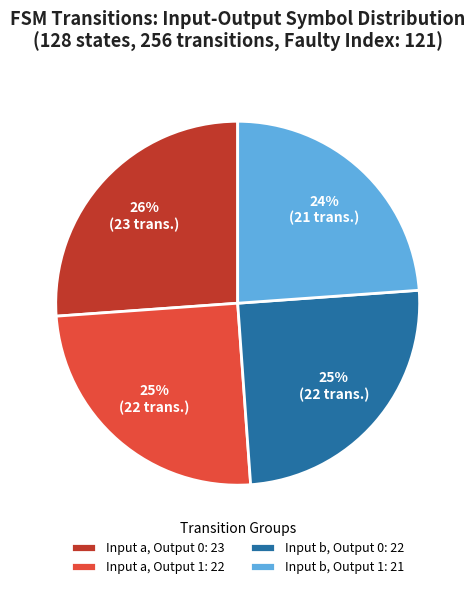

Do Input b, Output 0: 22 and Input b, Output 1: 21 together represent more than half of the pie?

No